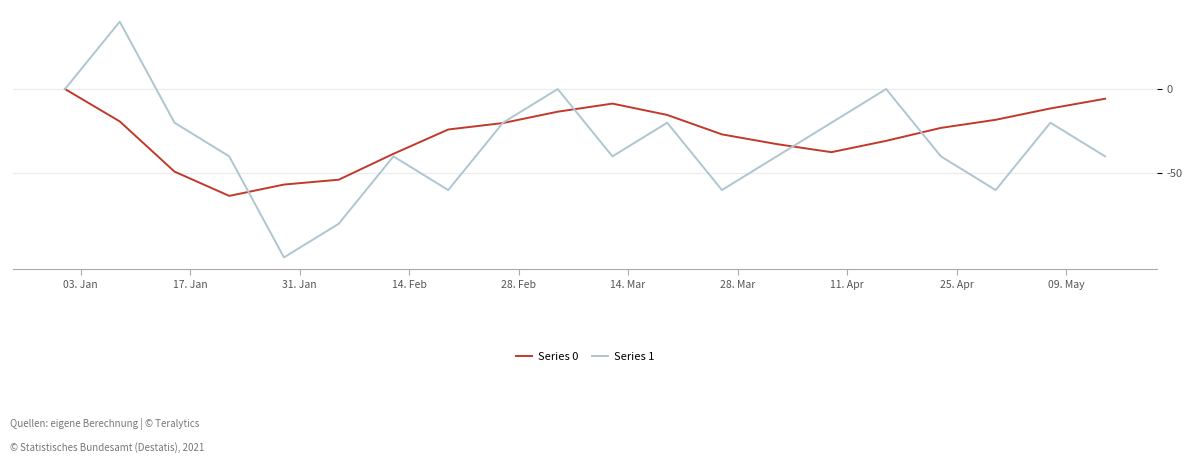

What is the minimum value shown in the chart?

-100.0